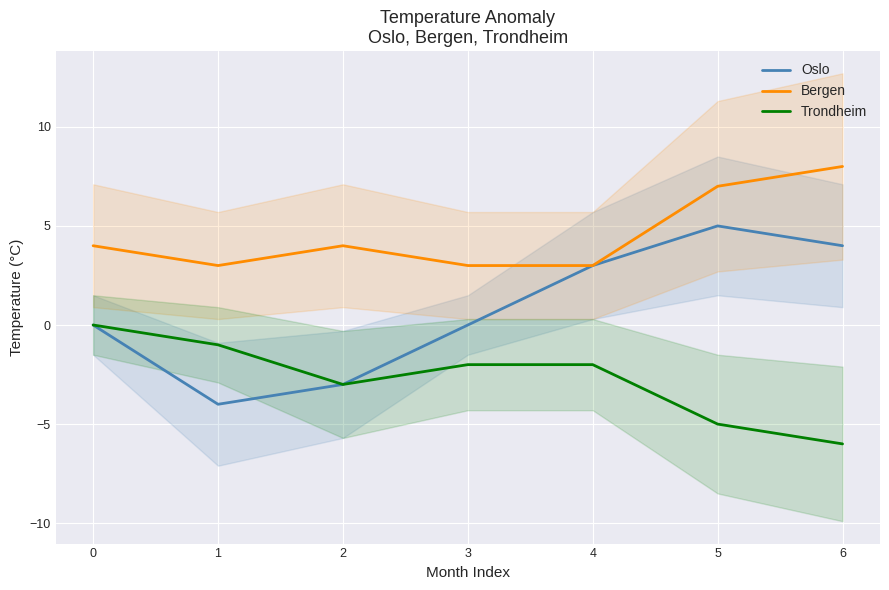

What is the average value of the Trondheim series?

-3